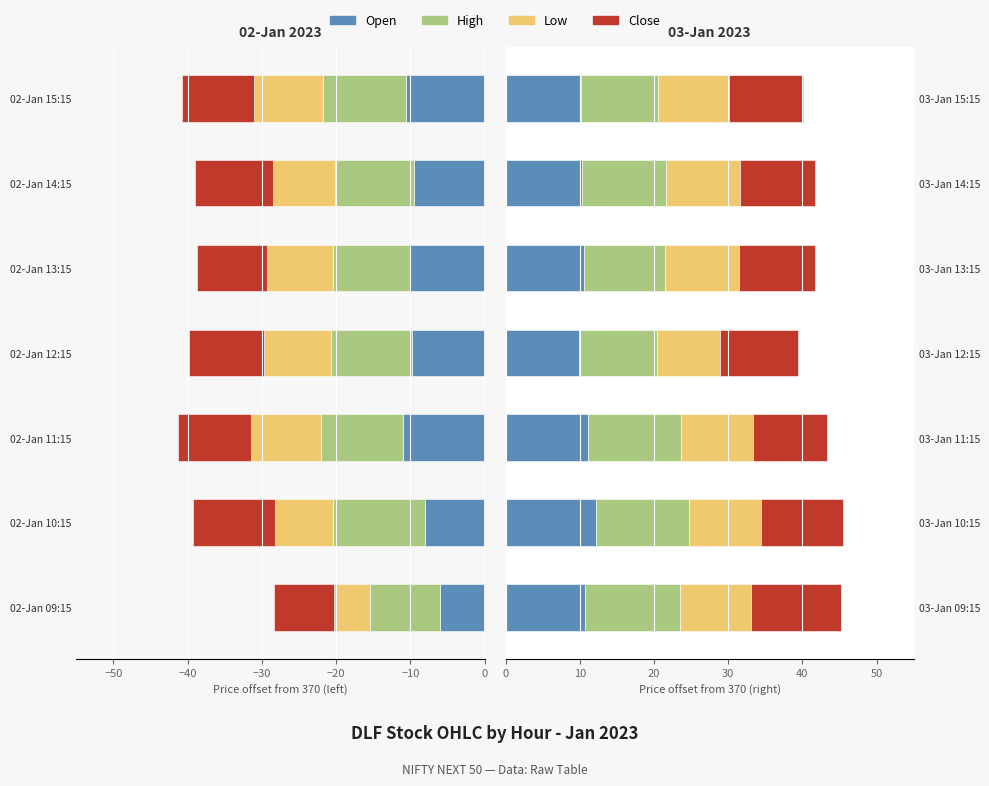

The Low series shows 9.6 at 03-Jan 15:15. True or false?

True